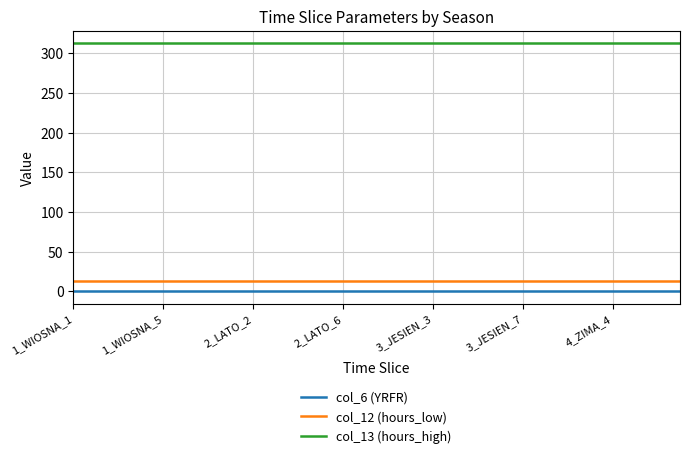

What is the maximum value for col_13 (hours_high)?

312.9